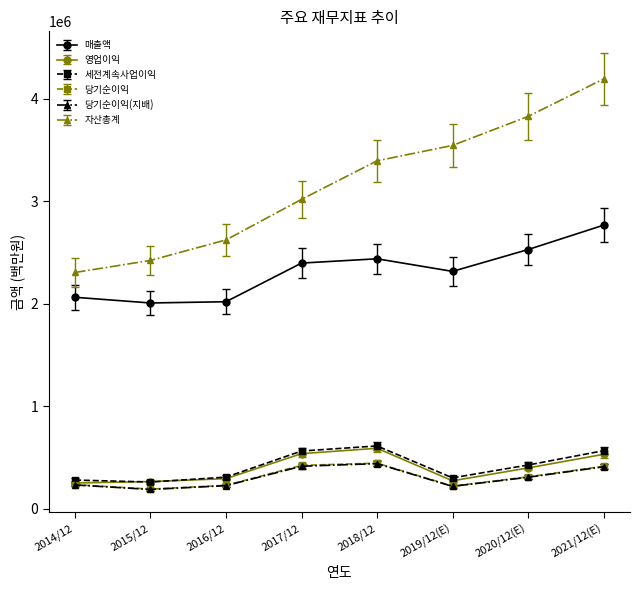

True or false: 당기순이익(지배) has more than 1 points higher than both neighbors.

False